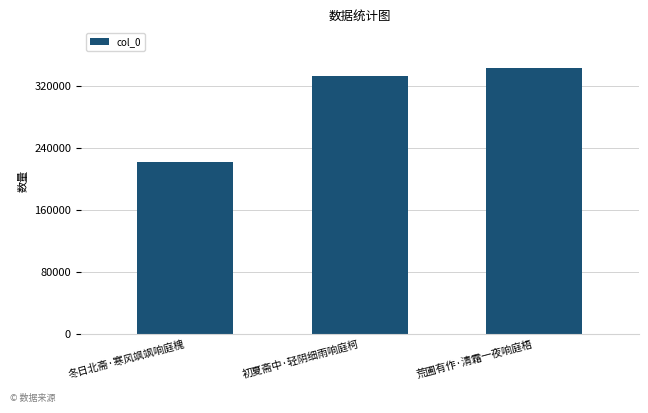

Rank the categories by value from lowest to highest.

冬日北斋·寒风飒飒响庭槐, 初夏斋中·轻阴细雨响庭柯, 荒圃有作·清霜一夜响庭梧